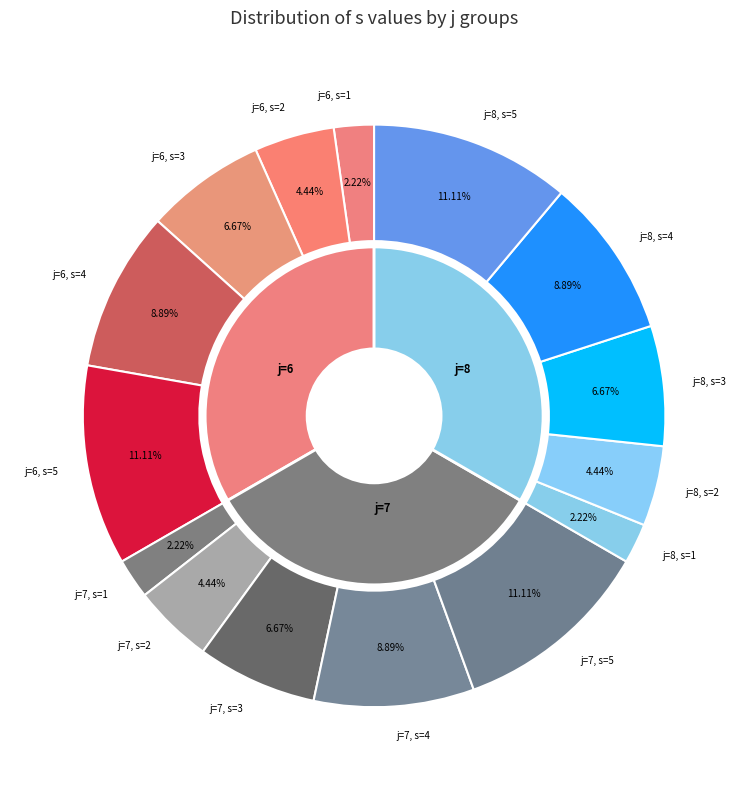

How many segments does this pie chart have?

15